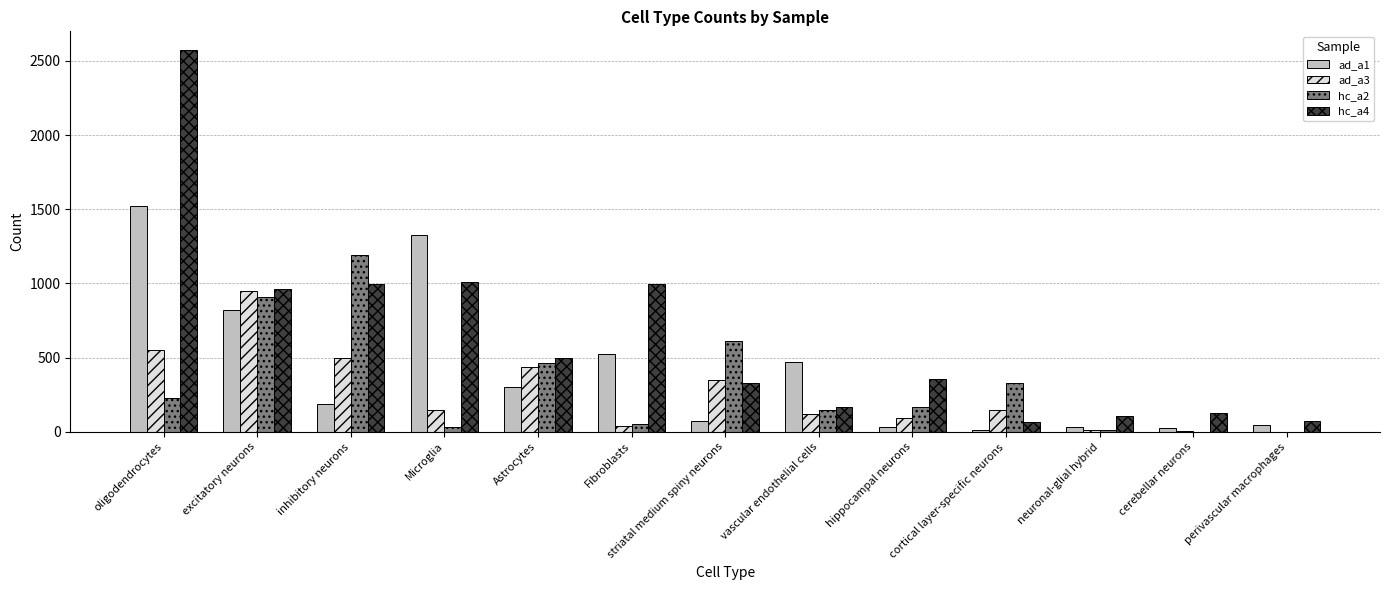

True or false: ad_a1 has a value of 686 at vascular endothelial cells.

False